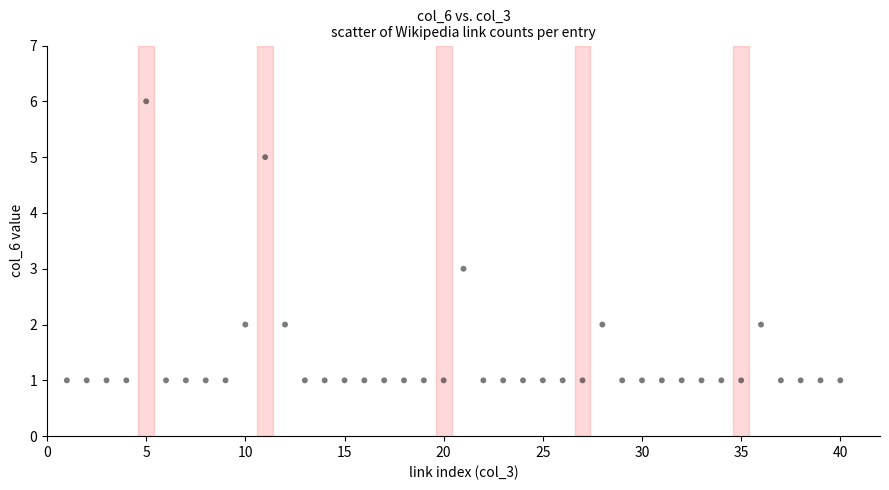

What is the range of Y values (max minus min)?

5